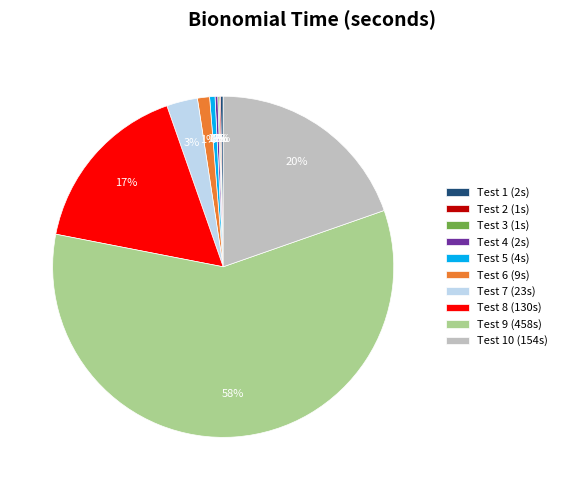

Does any single category account for the majority?

Yes